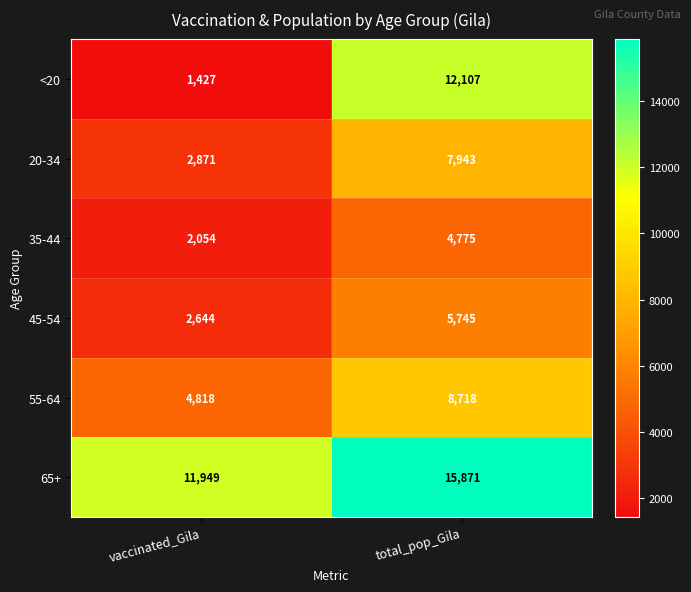

What is the spread (max minus min) of values at total_pop_Gila?

11096